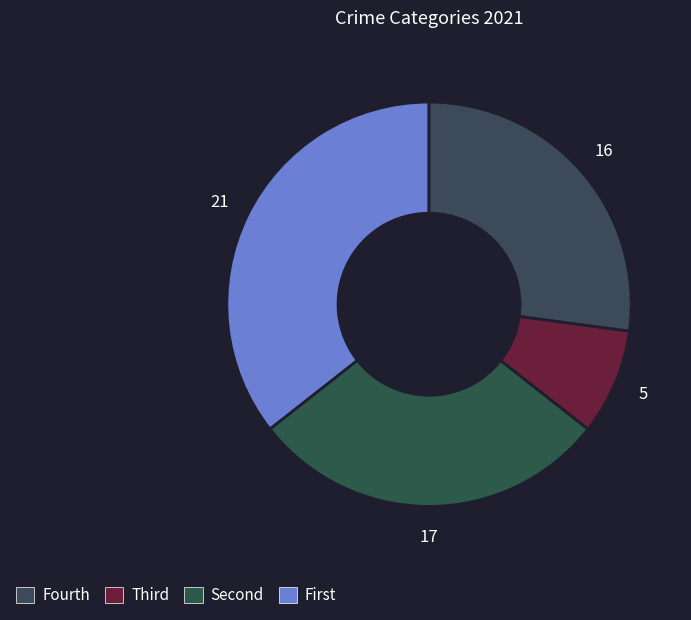

Count the number of slices in the pie.

4